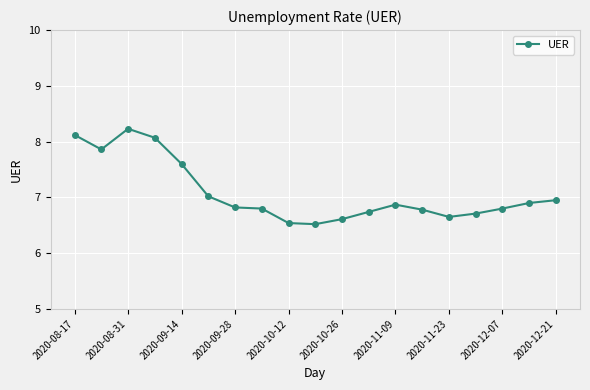

How many lines are shown in the chart?

1